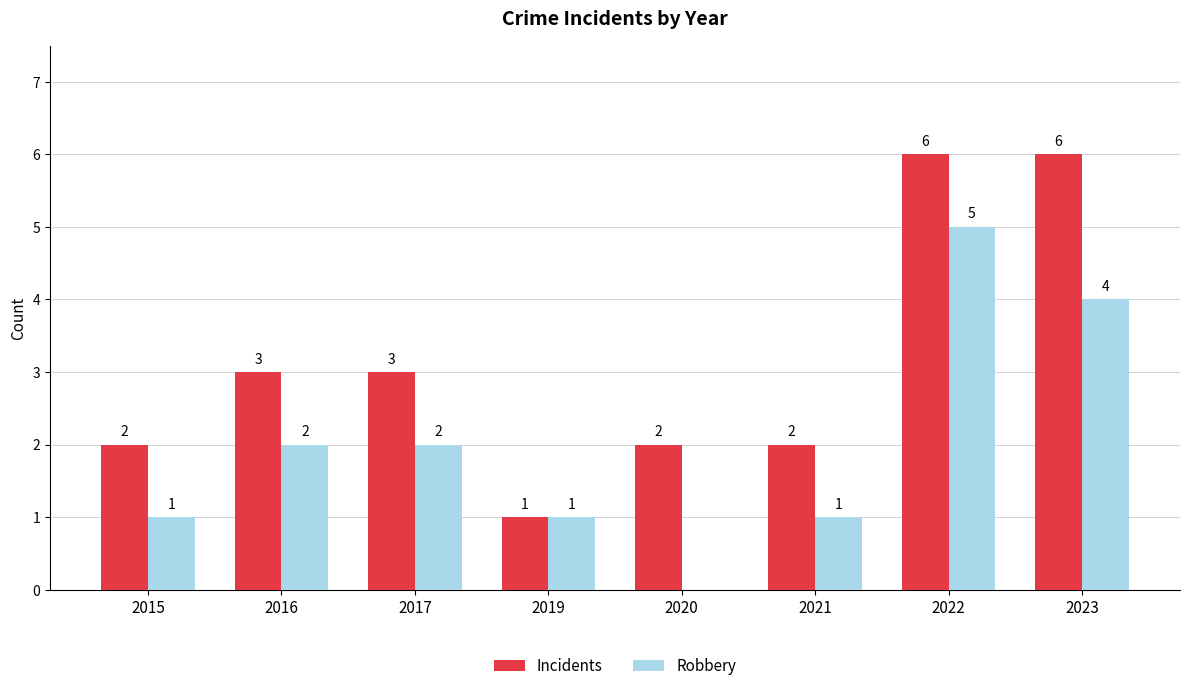

Reading left to right, list all the values displayed in this chart.

Incidents: 2	3	3	1	2	2	6	6
Robbery: 1	2	2	1	0	1	5	4